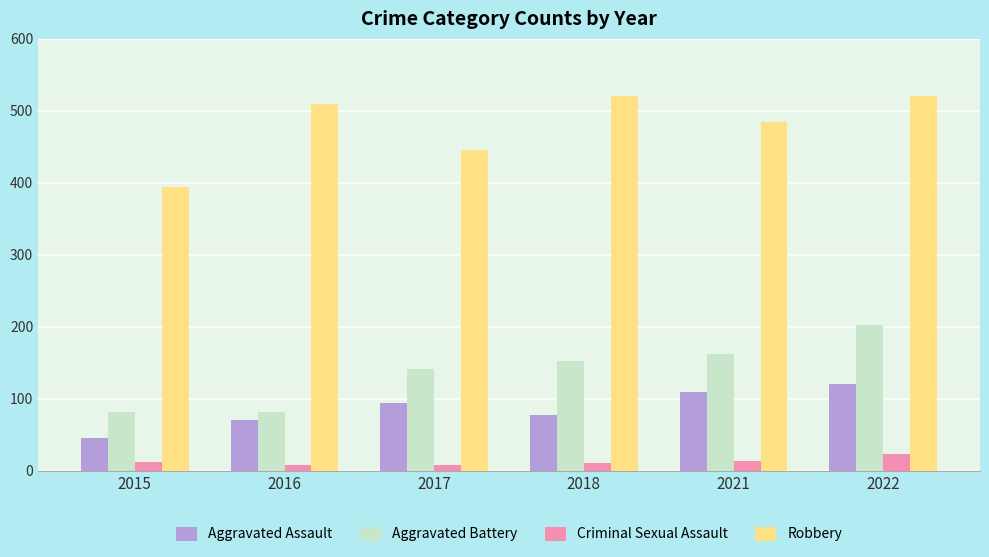

How many distinct data groups are displayed?

4